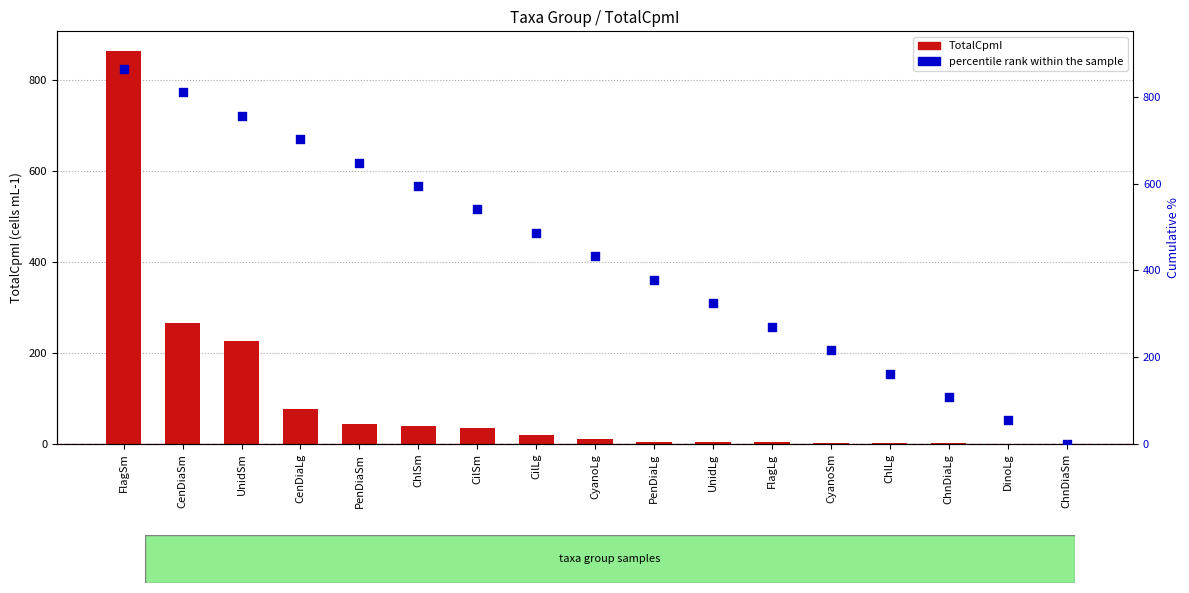

Which series has the largest total across all categories?

percentile rank within the sample